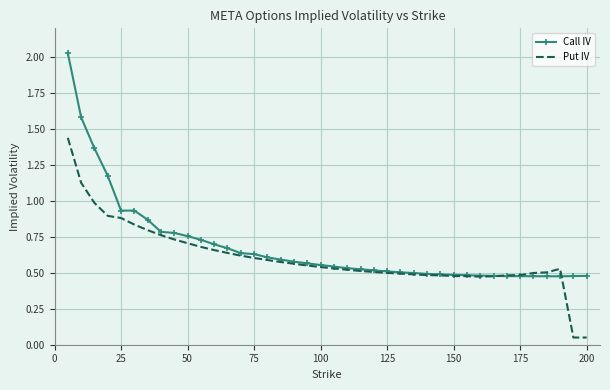

Which series has the widest spread of values?

Call IV